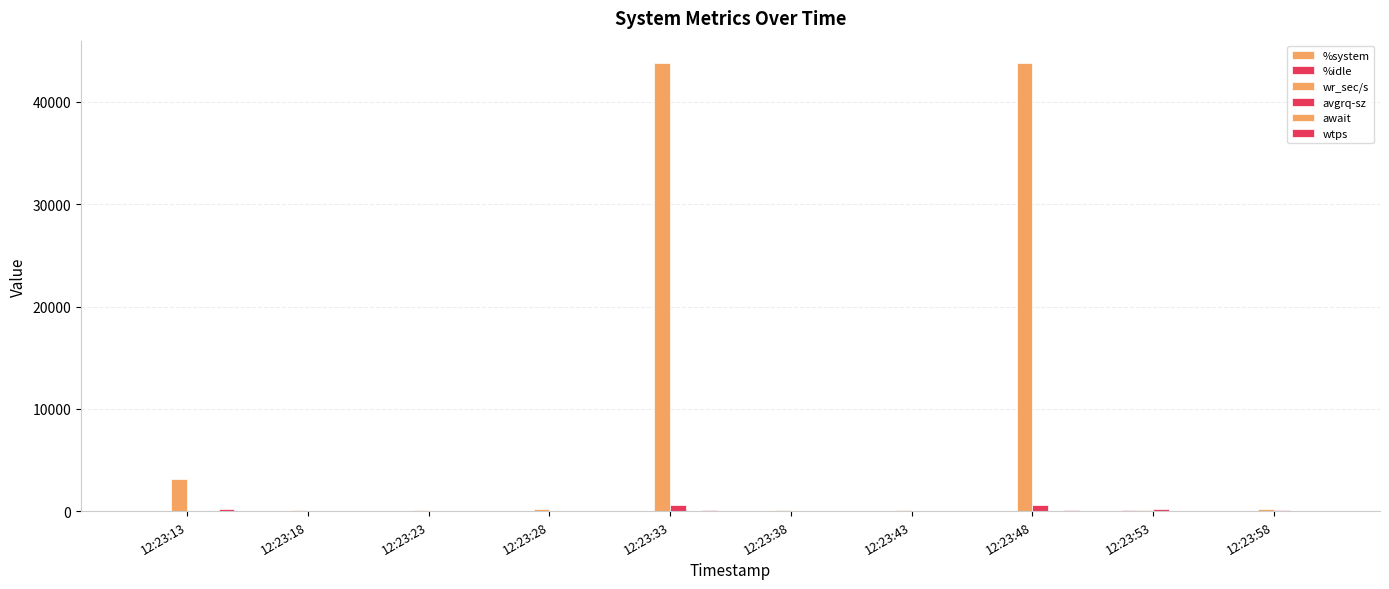

Does the chart contain stacked bars?

No